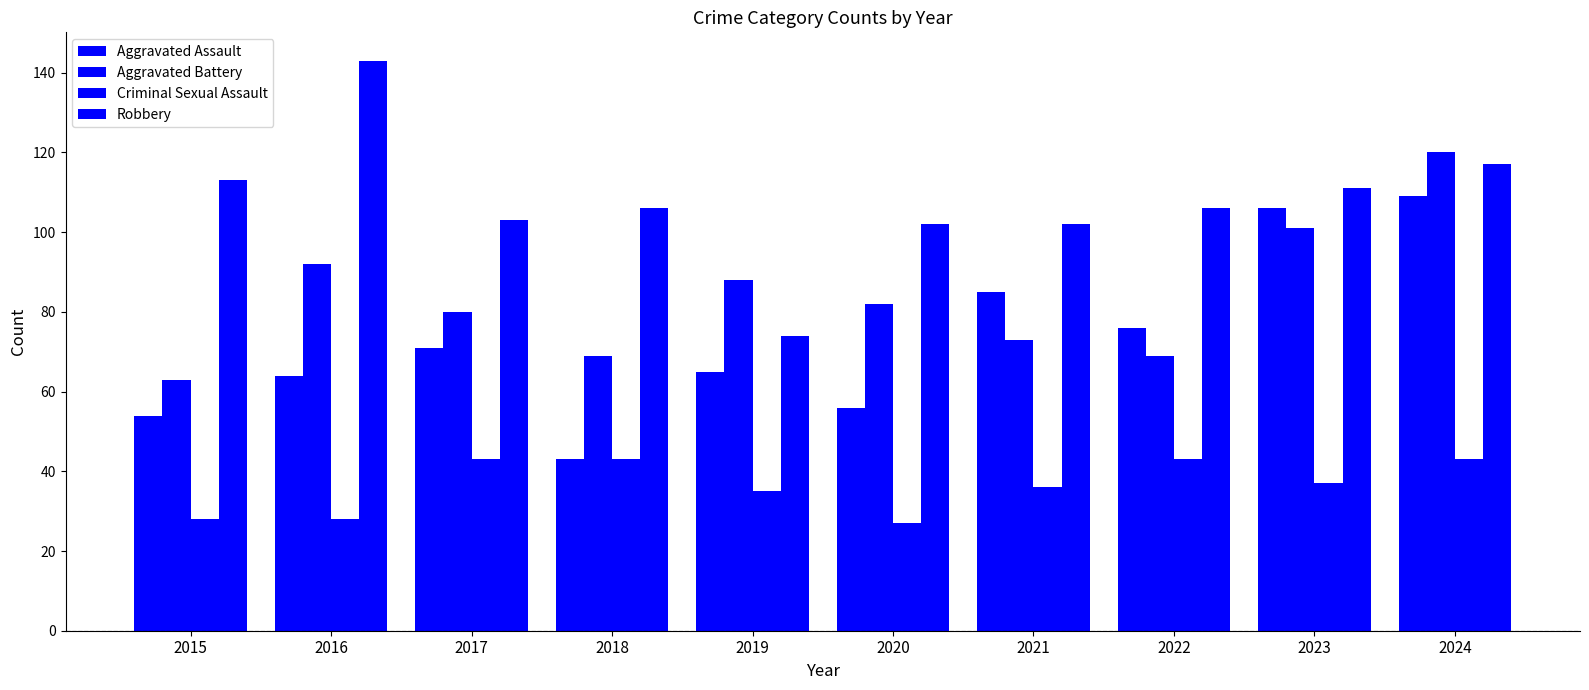

Rank the series by their average value, from lowest to highest.

Criminal Sexual Assault, Aggravated Assault, Aggravated Battery, Robbery